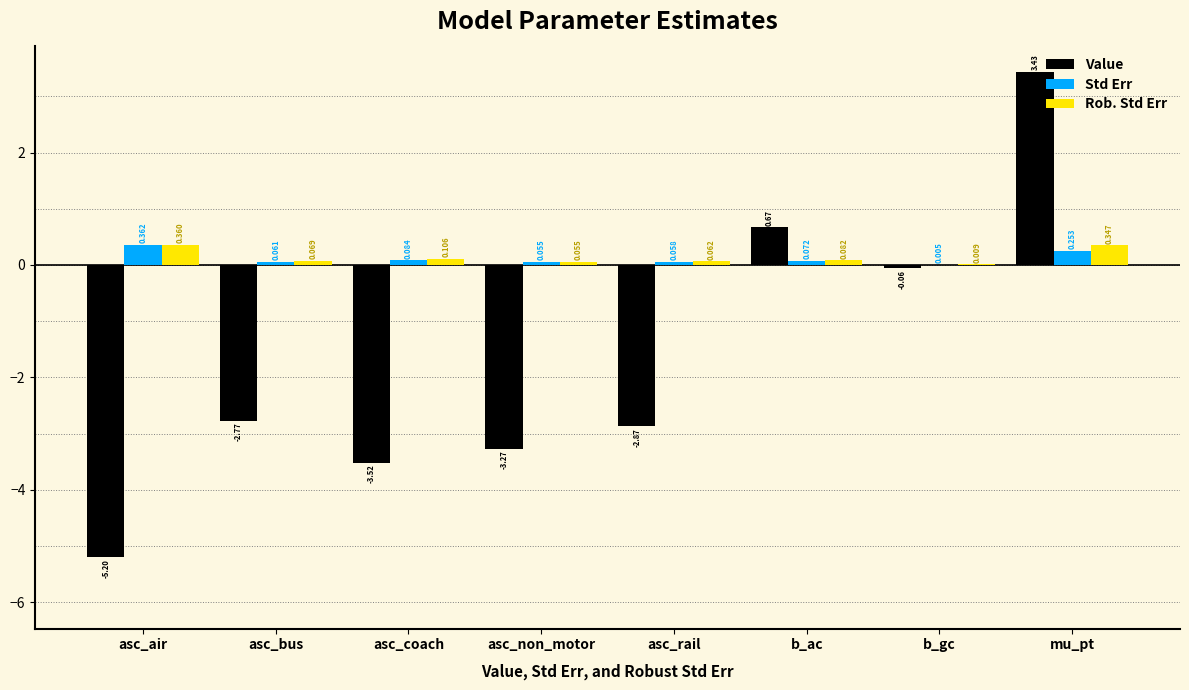

Which category has the highest value in the Value series?

mu_pt